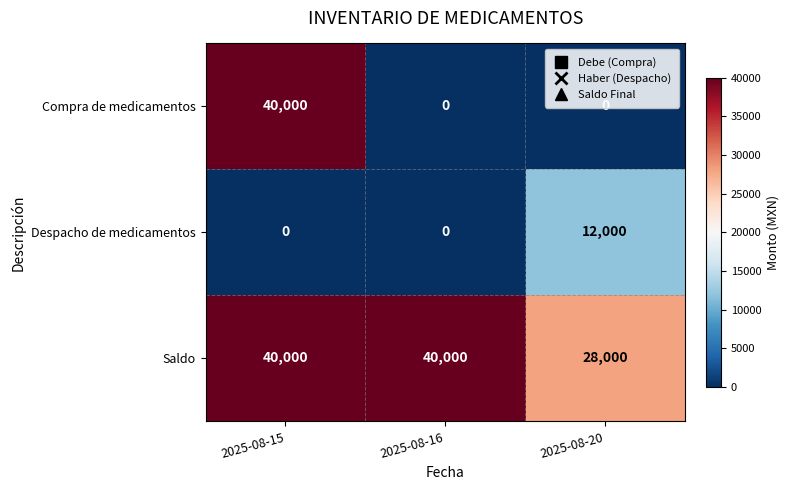

What is the sum of the Compra de medicamentos values at 2025-08-15 and 2025-08-16?

40000